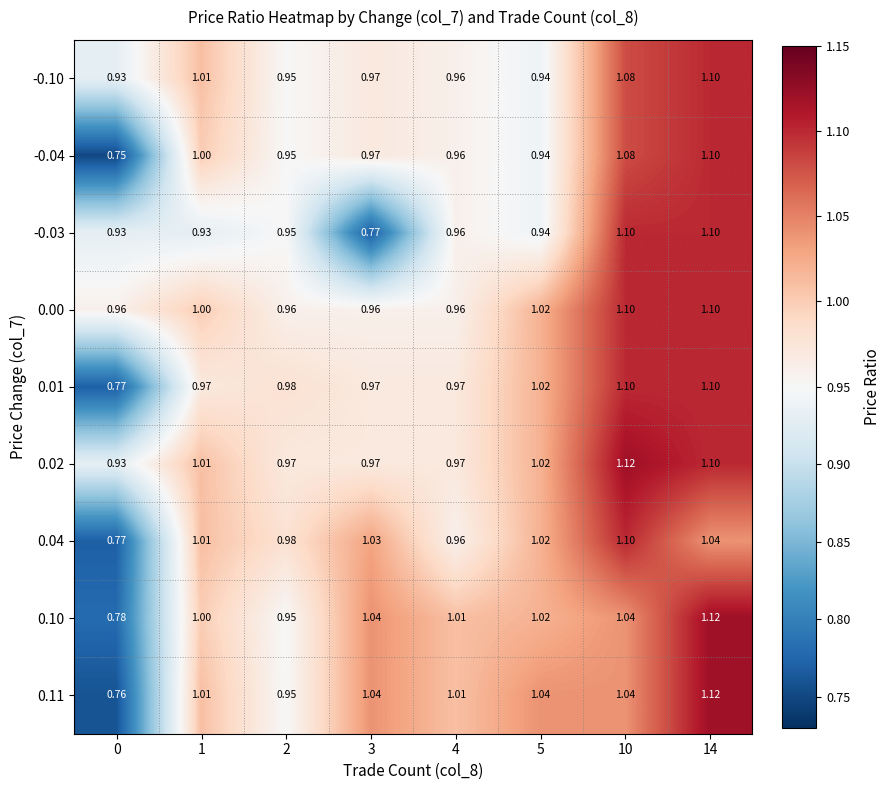

Which series has the largest total across all categories?

0.02